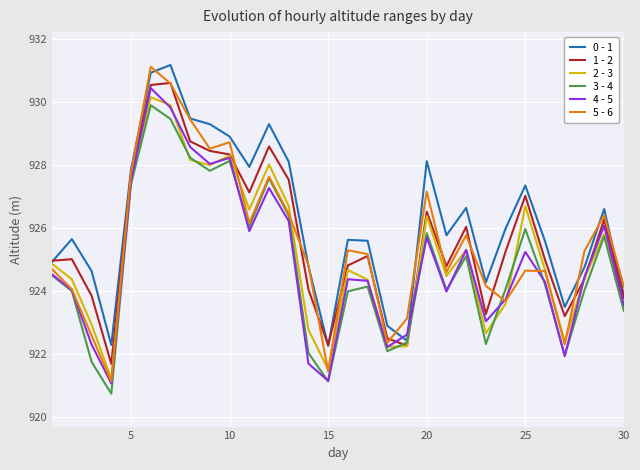

Which series has the widest spread of values?

5 - 6